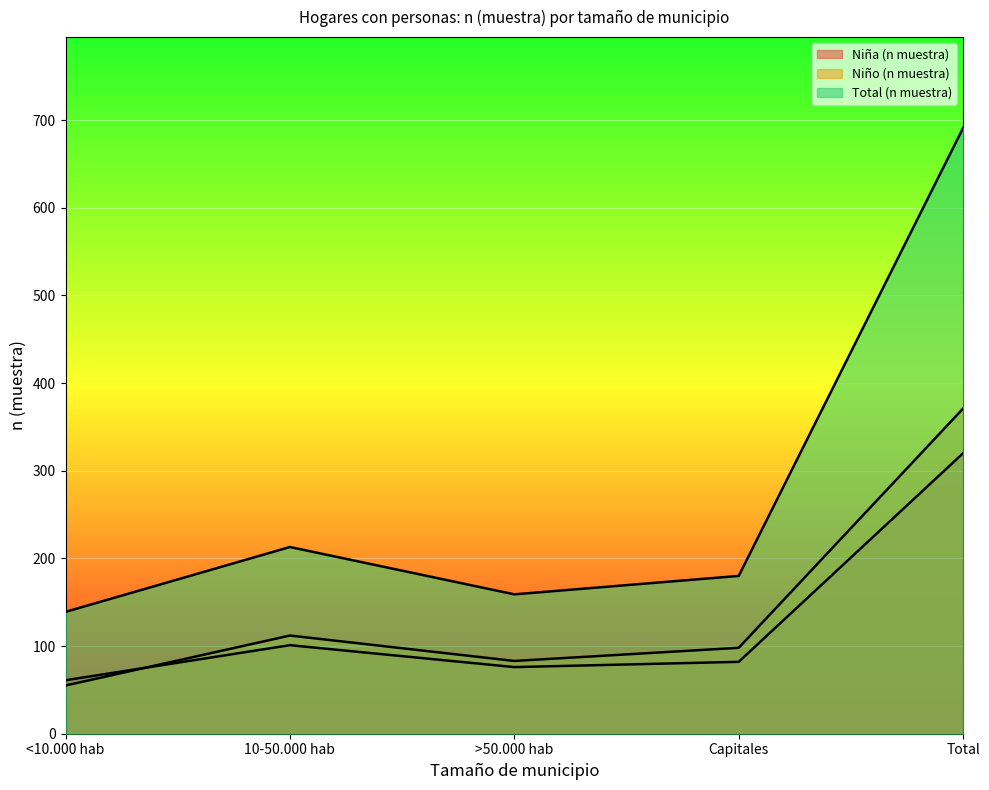

How many data points in Total (n muestra) are above 180?

2